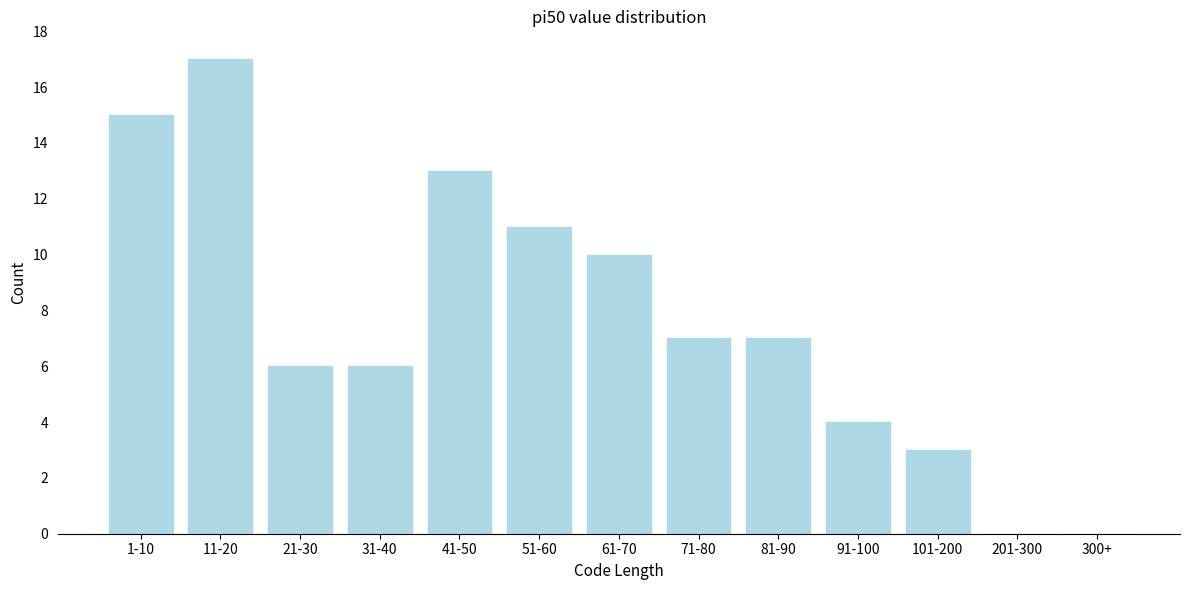

Reading left to right, extract all data points from this chart.

1-10=15	11-20=17	21-30=6	31-40=6	41-50=13	51-60=11	61-70=10	71-80=7	81-90=7	91-100=4	101-200=3	201-300=0	300+=0